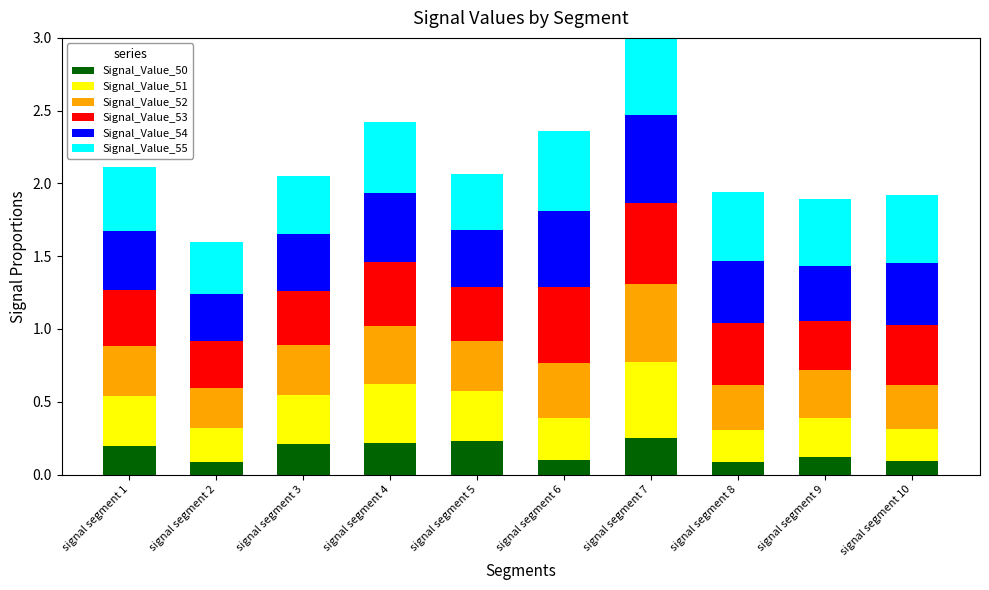

What is the difference between the maximum and minimum values in the Signal_Value_55 series?

0.3